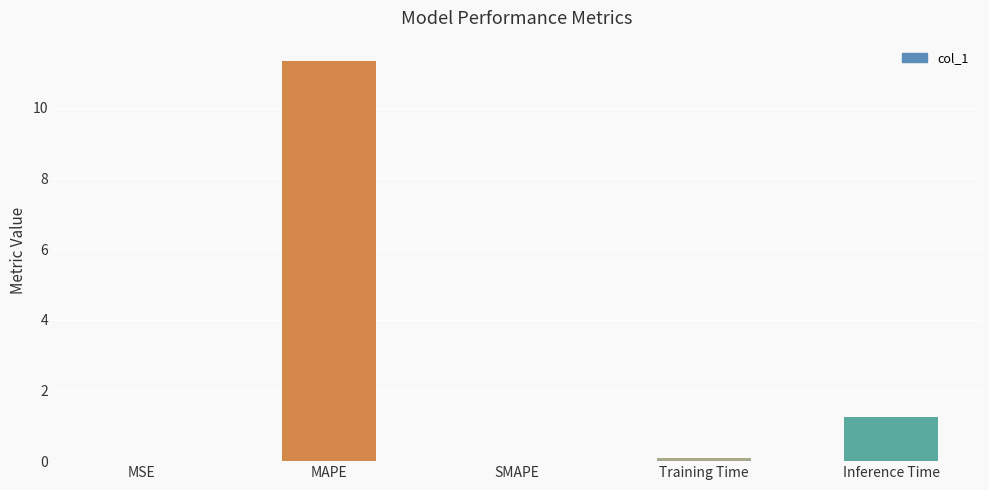

Which label corresponds to the largest value in the chart?

MAPE